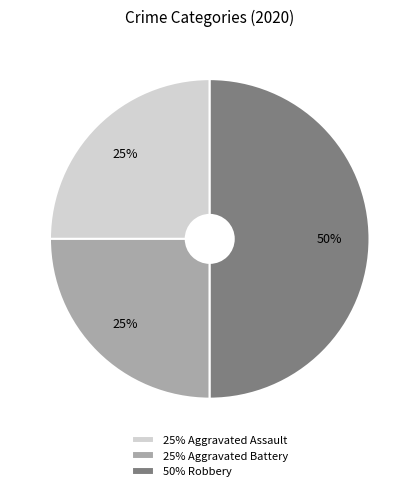

To the nearest percent, what is the average slice percentage?

33%